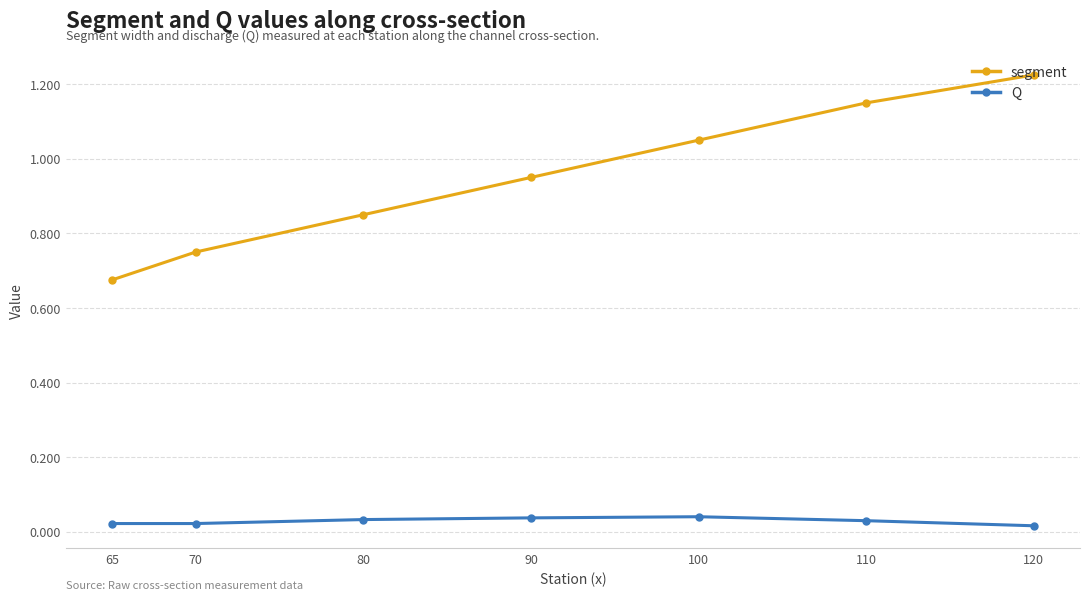

True or false: segment and Q cross at least once.

False